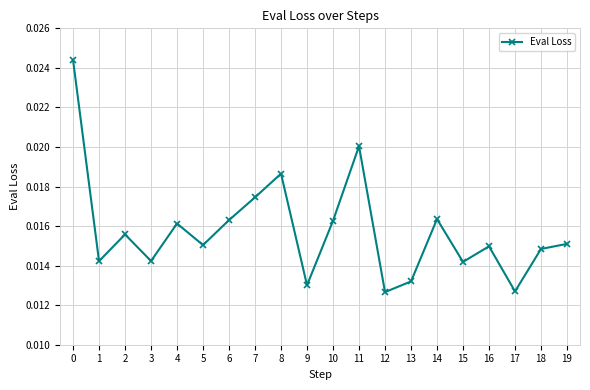

Which has a higher value, 11 or 1?

11